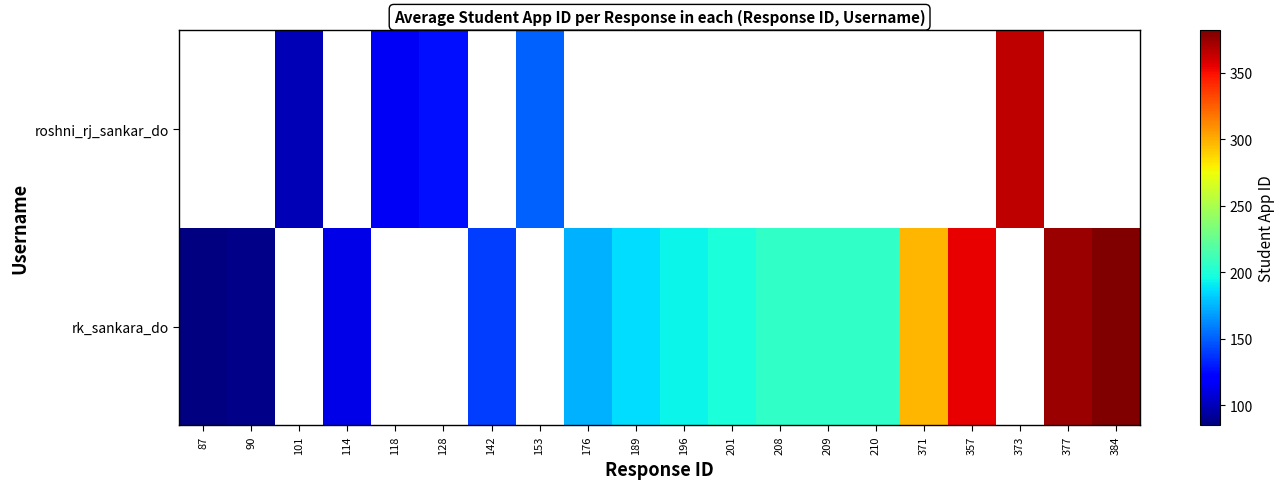

List the series in order of their peak value, lowest first.

rk_sankara_do, roshni_rj_sankar_do